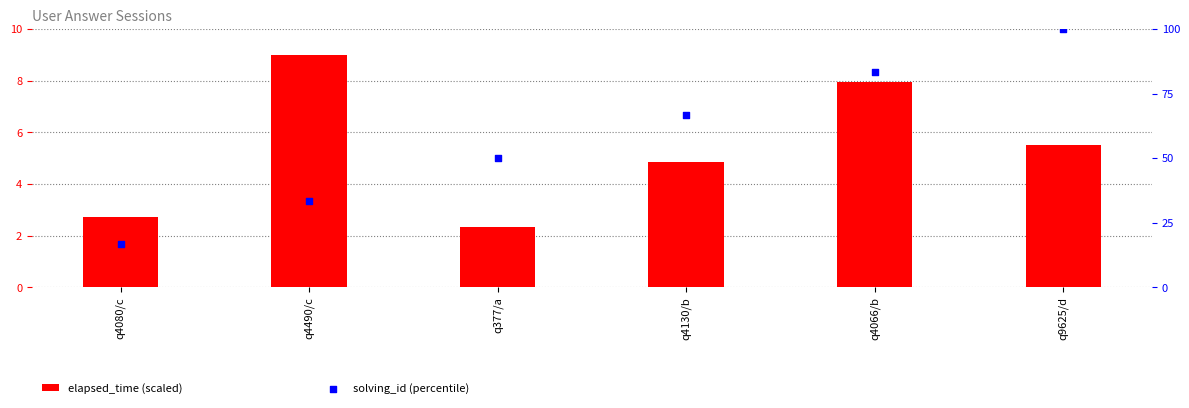

Which series reaches the maximum Y coordinate?

solving_id (percentile)